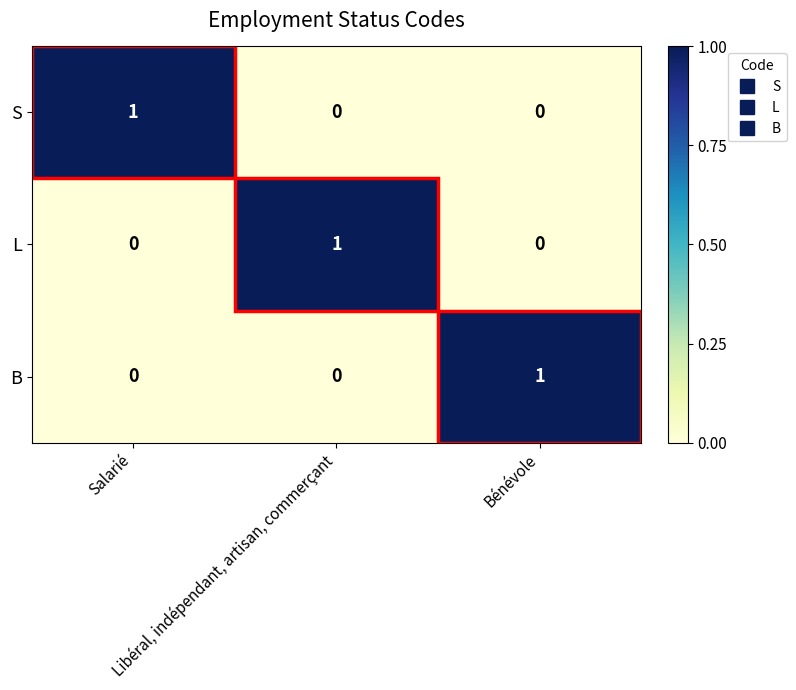

How many S values are between 0 and 1?

3